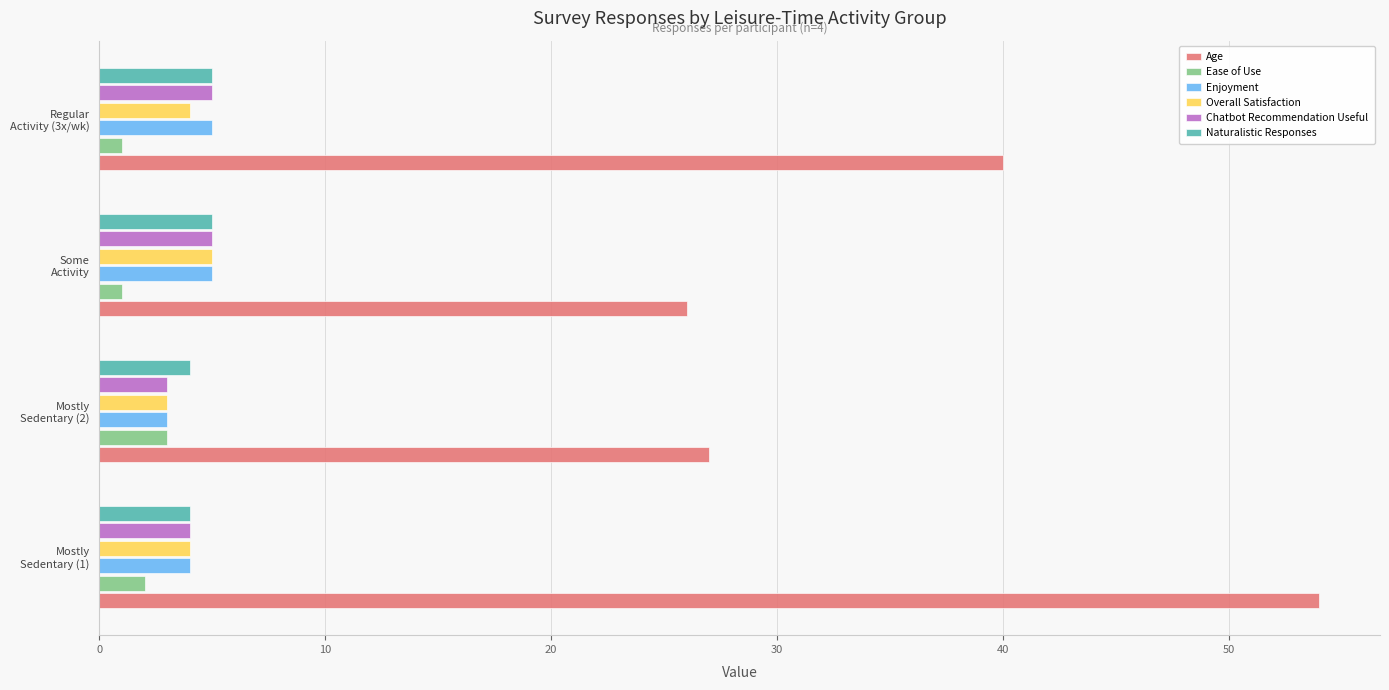

What is the maximum value for Naturalistic Responses?

5